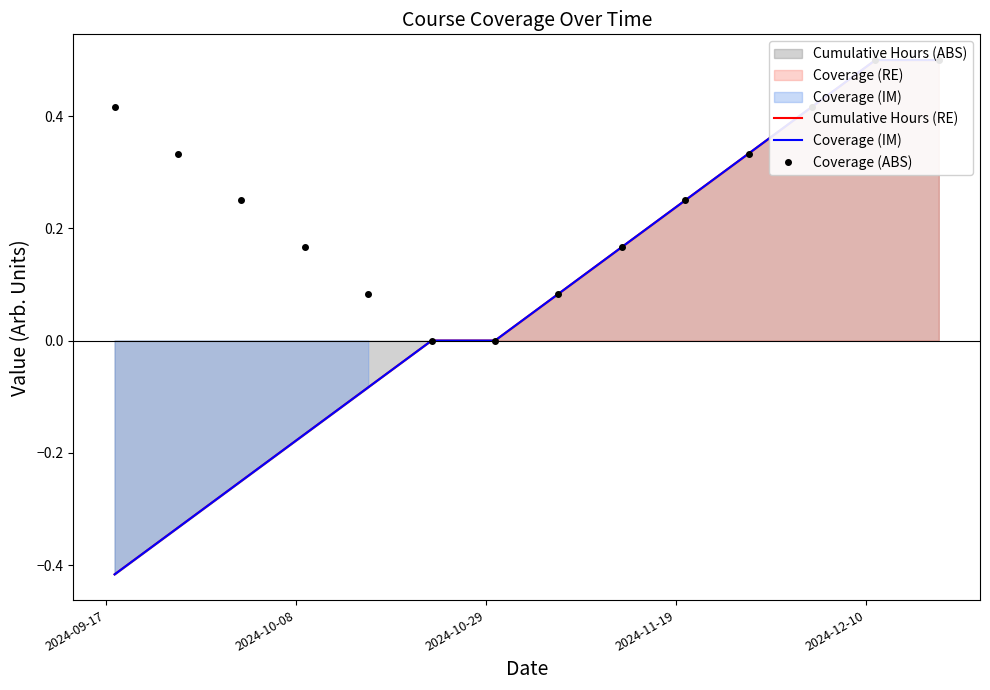

True or false: Coverage (IM) and Cumulative Hours (RE) intersect in this chart.

False